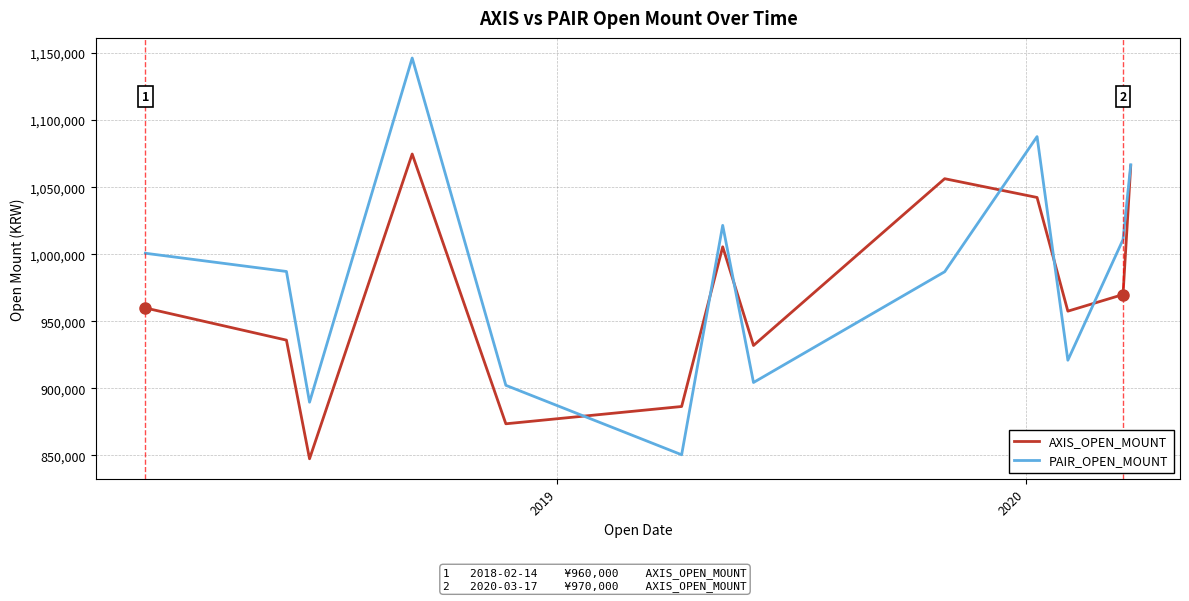

Rank the series by their maximum value, from highest to lowest.

PAIR_OPEN_MOUNT, AXIS_OPEN_MOUNT